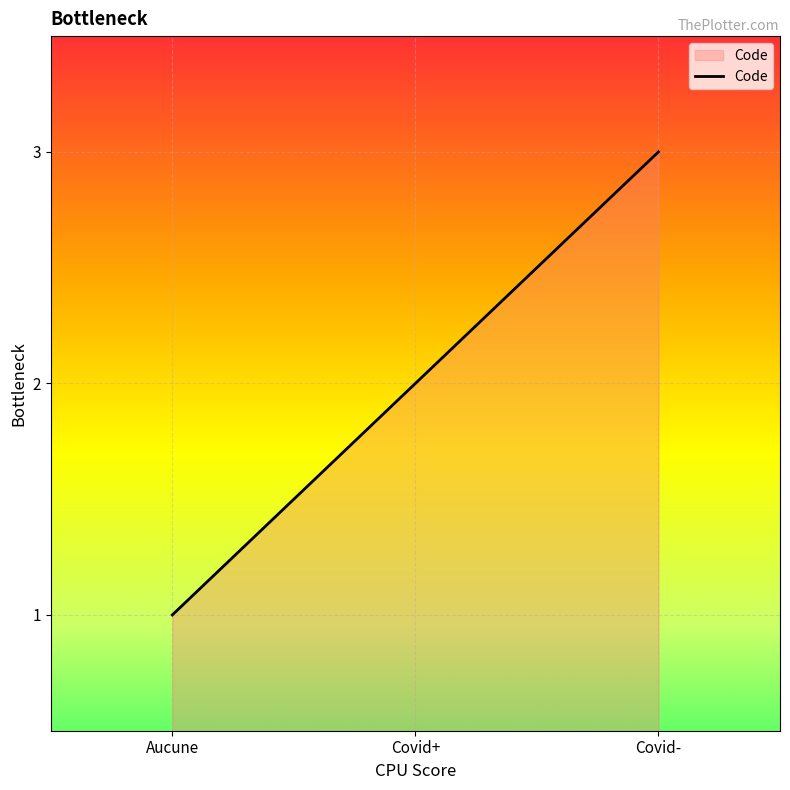

The chart shows a value of 3 at Covid-. True or false?

True